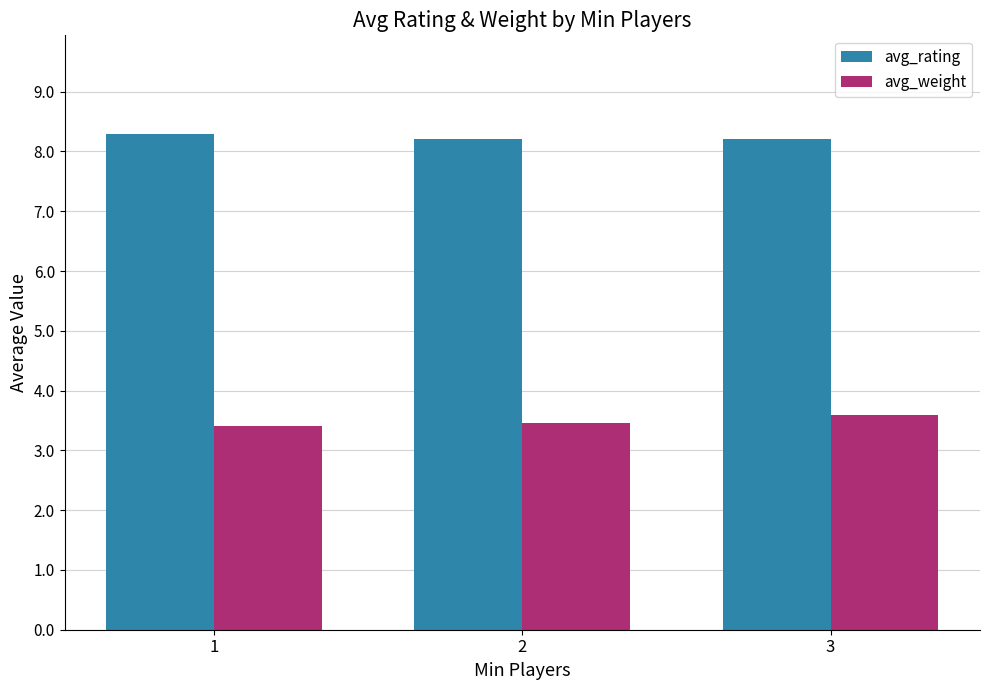

How many bars are there in each group?

2